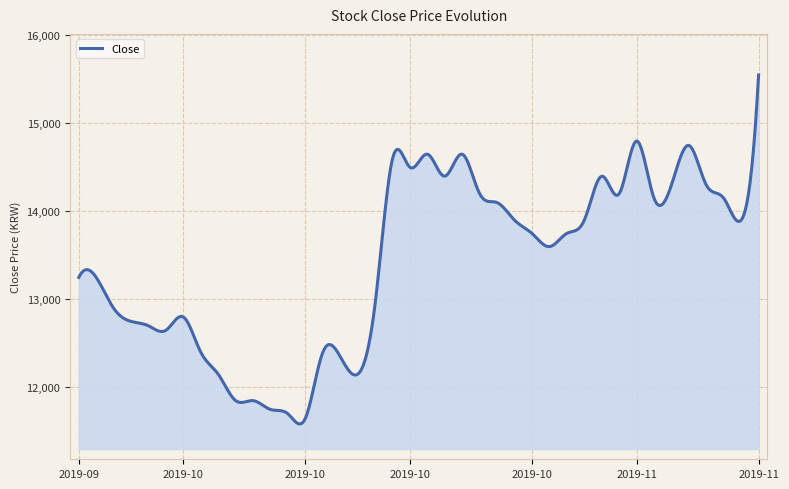

What is the smallest value displayed?

11585.3